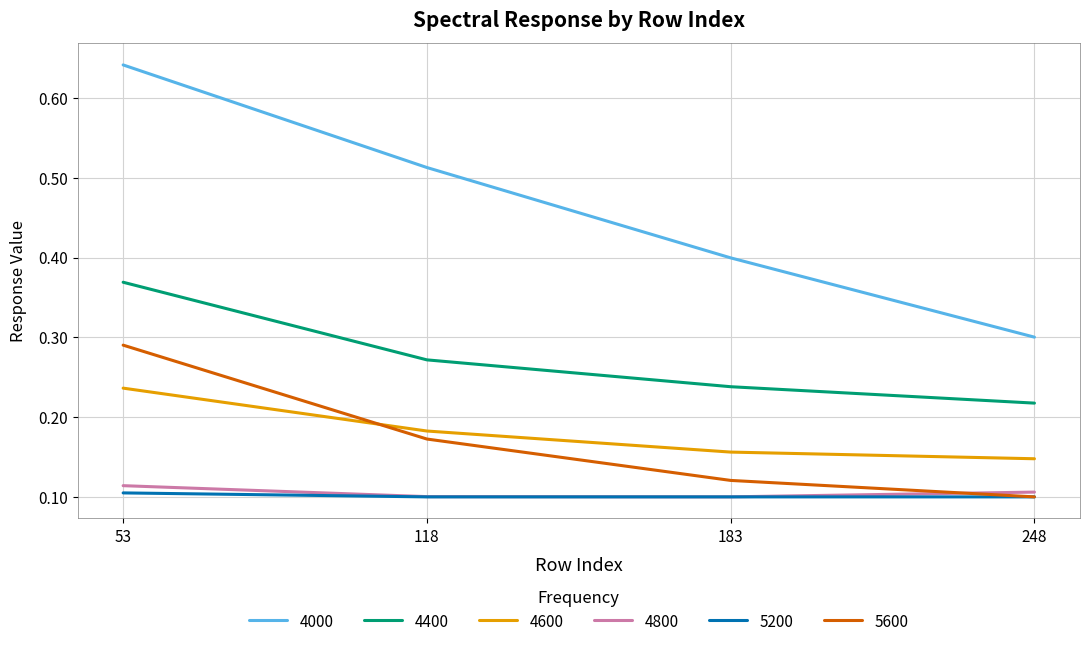

Which series has the largest range (max minus min)?

4000